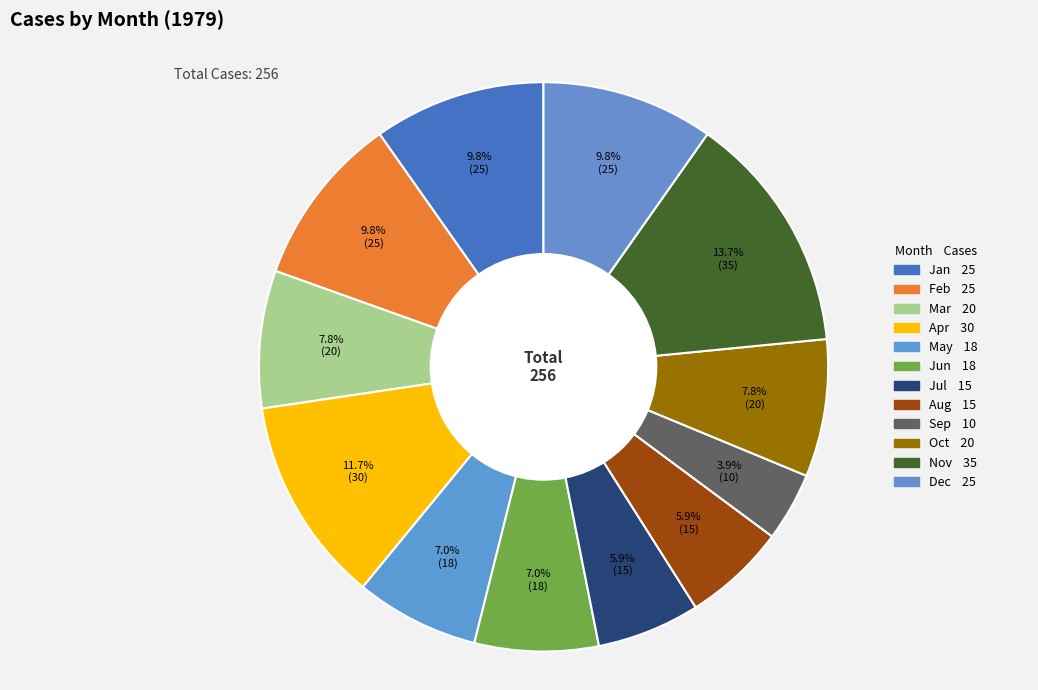

How many segments does this pie chart have?

12